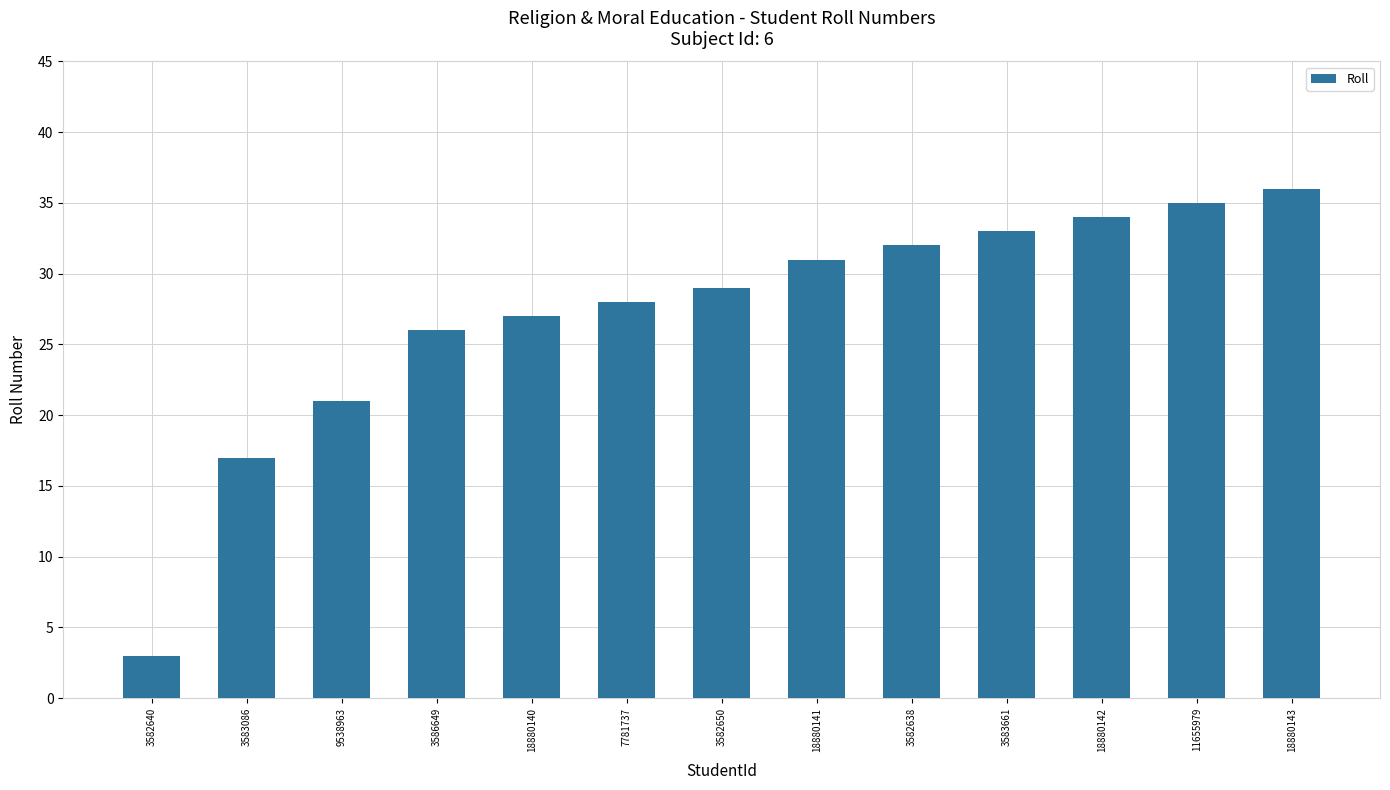

What is the difference between the maximum and minimum values?

33